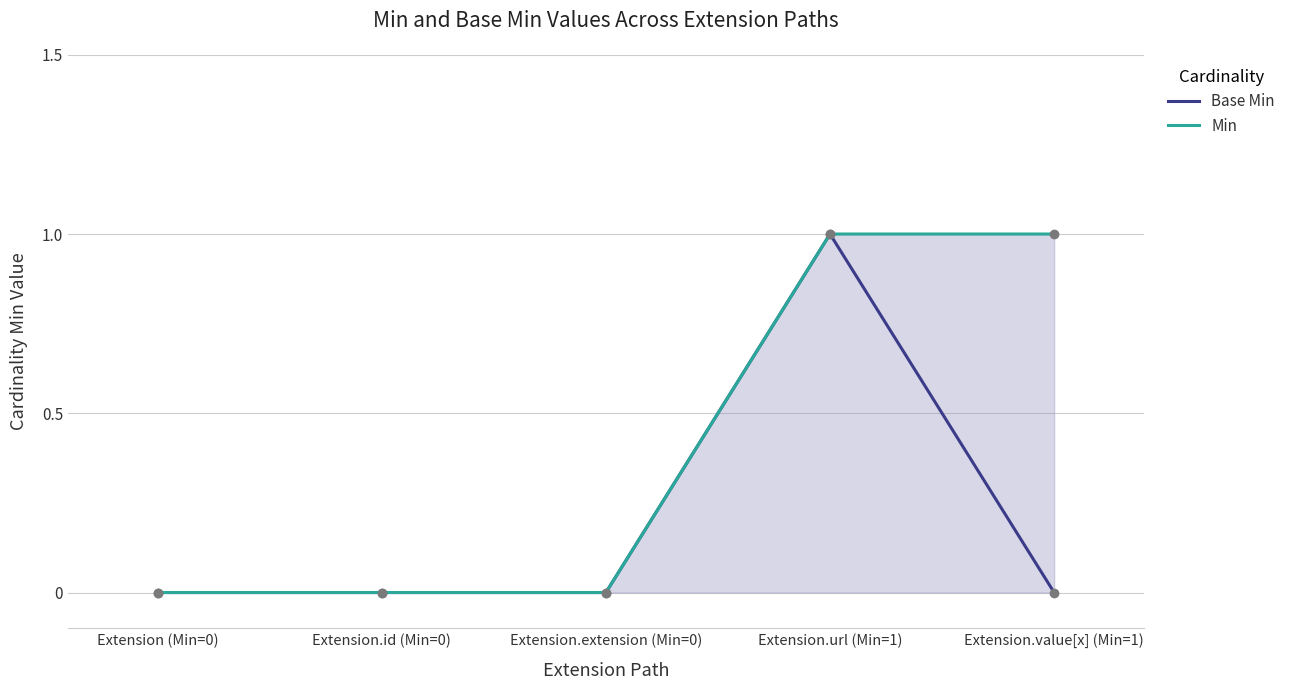

Reading left to right, list all the values displayed in this chart.

Base Min: Extension (Min=0)=0	Extension.id (Min=0)=0	Extension.extension (Min=0)=0	Extension.url (Min=1)=1	Extension.value[x] (Min=1)=0
Min: Extension (Min=0)=0	Extension.id (Min=0)=0	Extension.extension (Min=0)=0	Extension.url (Min=1)=1	Extension.value[x] (Min=1)=1